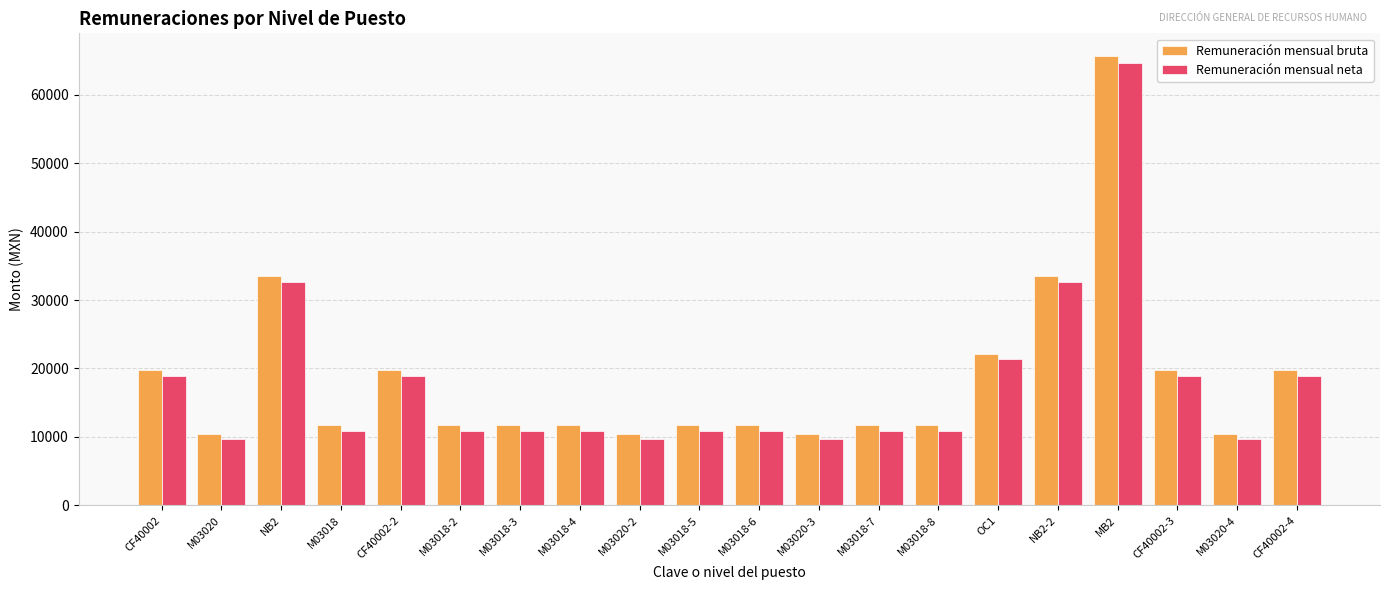

Which series has the largest range (max minus min)?

Remuneración mensual bruta